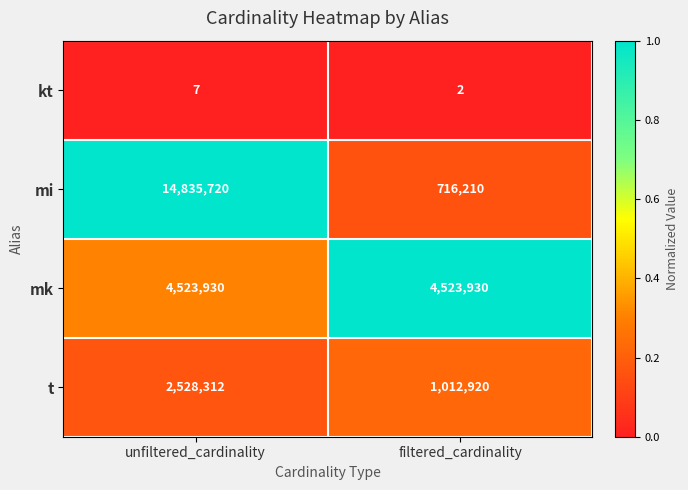

How many data points in kt are less than 7?

1